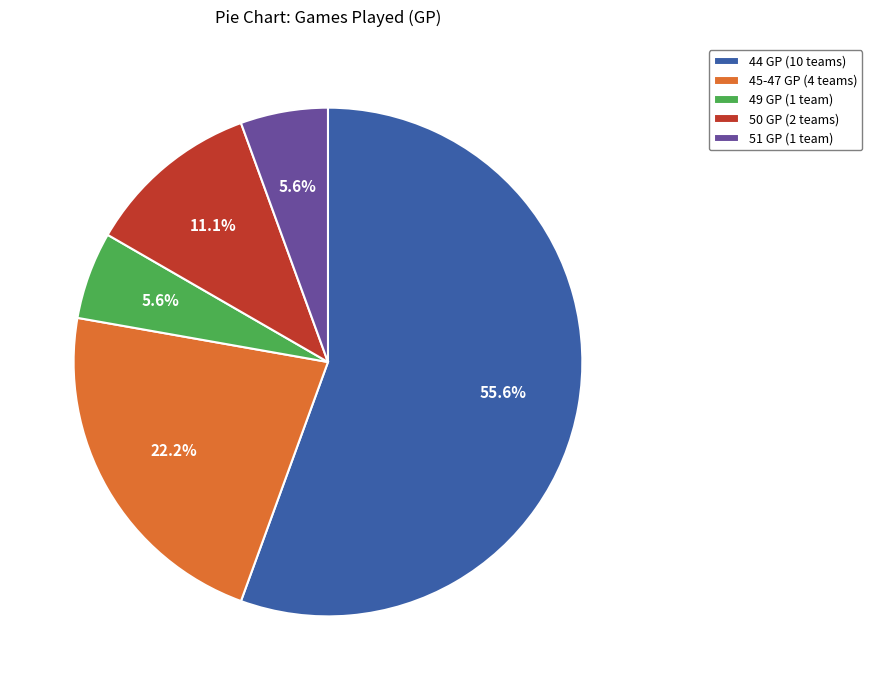

What percentage do 49 GP (1 team) and 50 GP (2 teams) together represent?

16.7%